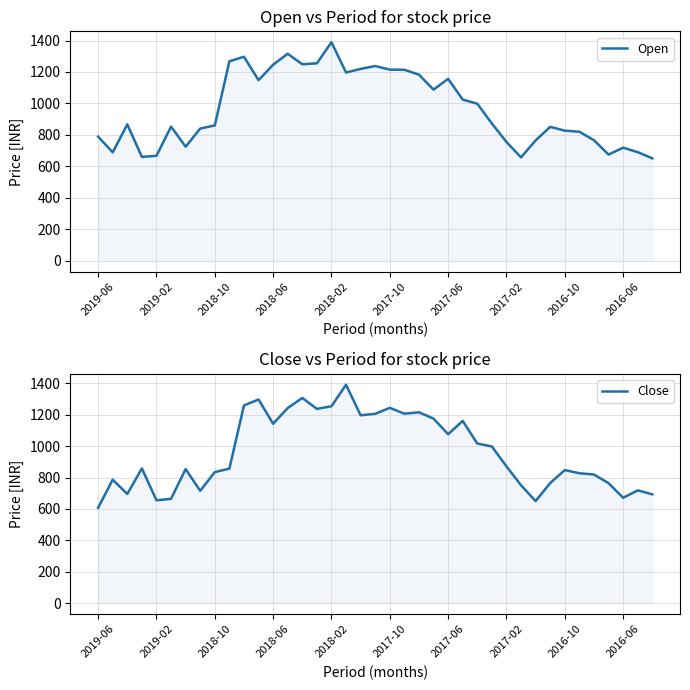

Does the chart have visible grid lines?

Yes